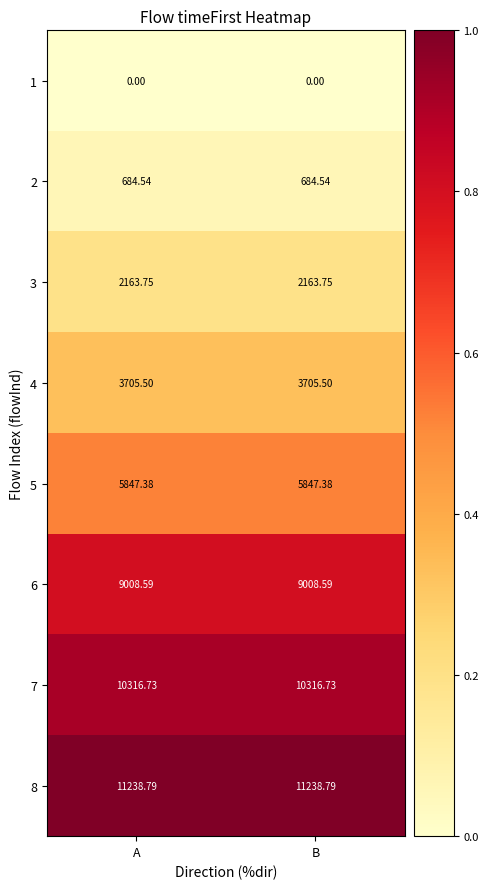

Is the value of 4 at B greater than the value of 2 at B?

Yes